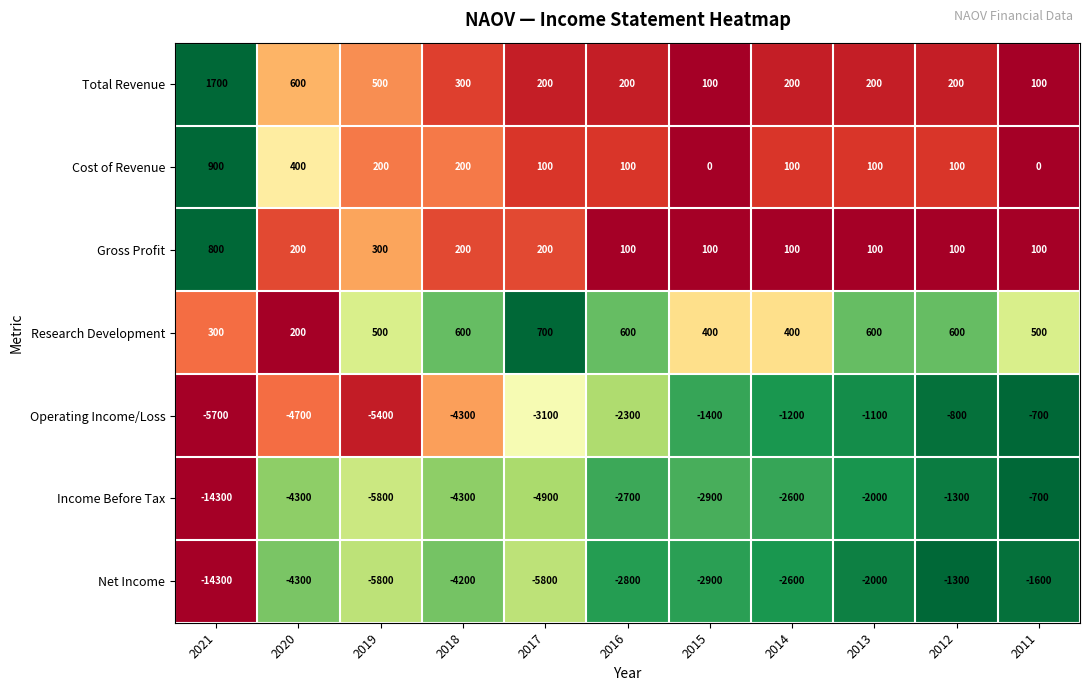

What is the sum of all Operating Income/Loss values?

-30700